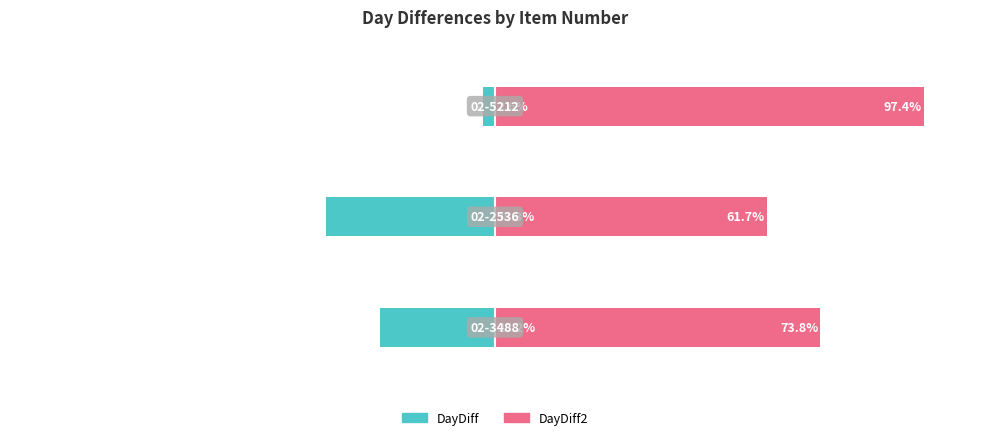

Which has a higher value, 2 or 0?

2